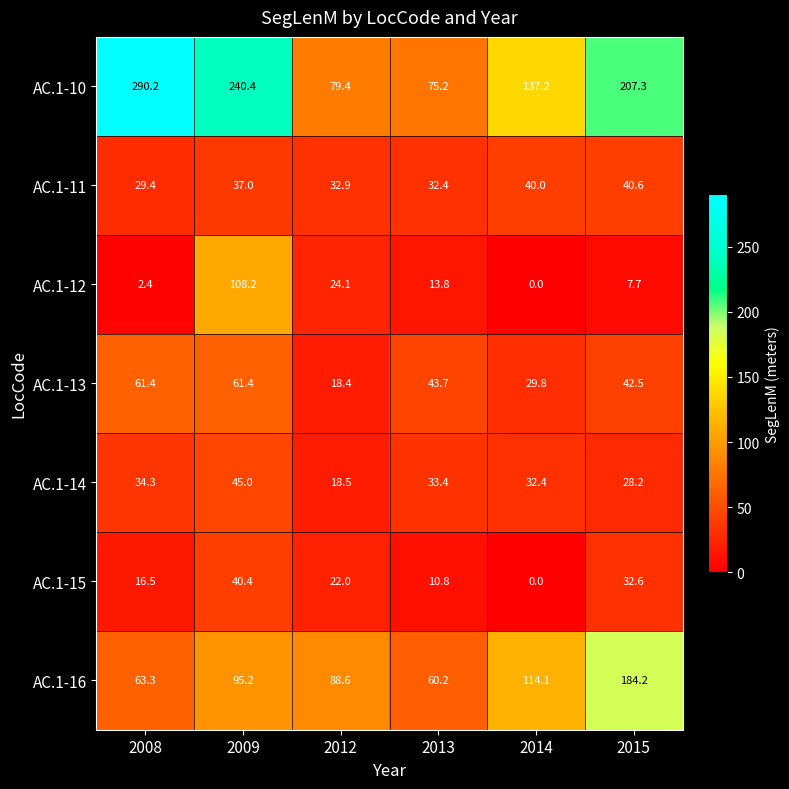

The value of AC.1-11 at 2015 is 52.9. True or false?

False